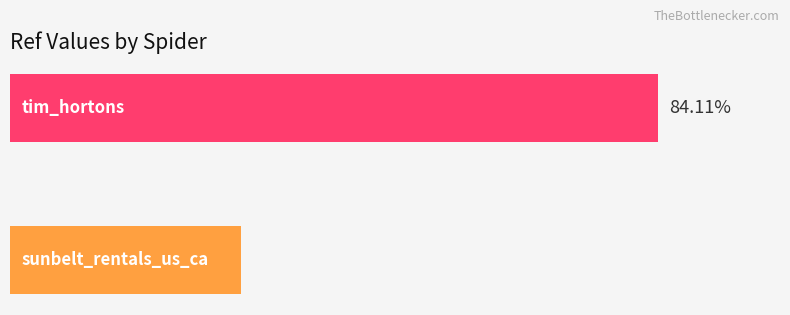

Rank the categories by value from lowest to highest.

0, 1